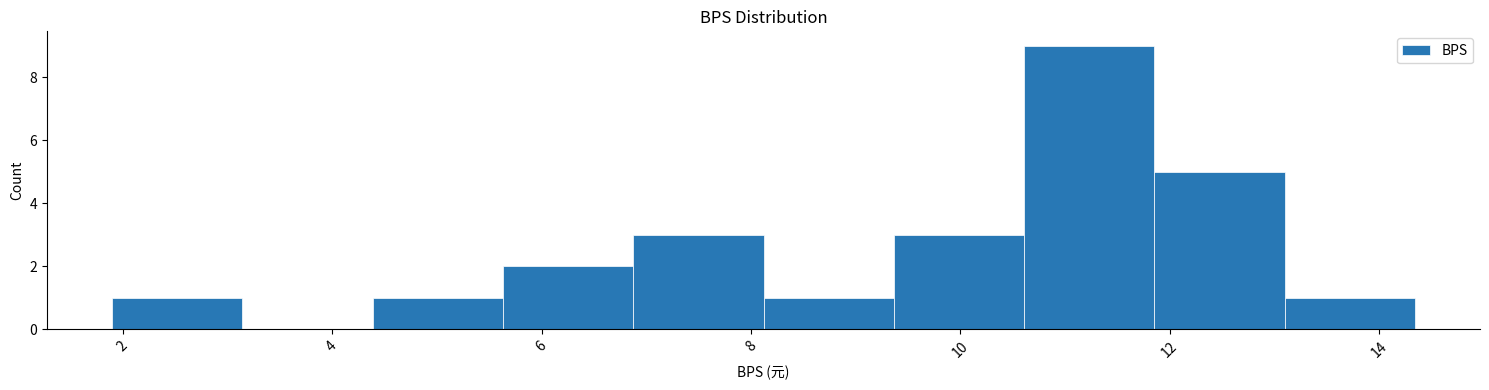

Reading left to right, list every bar in this chart as the range it spans on the x-axis followed by its height. Neither the bar edges nor the heights are printed on the chart, so give them approximately, as read against the axes.

2.0 to 3.2: 1
3.2 to 4.4: 0
4.4 to 5.6: 1
5.6 to 6.8: 2
6.8 to 8.2: 3
8.2 to 9.4: 1
9.4 to 10.6: 3
10.6 to 11.8: 9
11.8 to 13.0: 5
13.0 to 14.4: 1